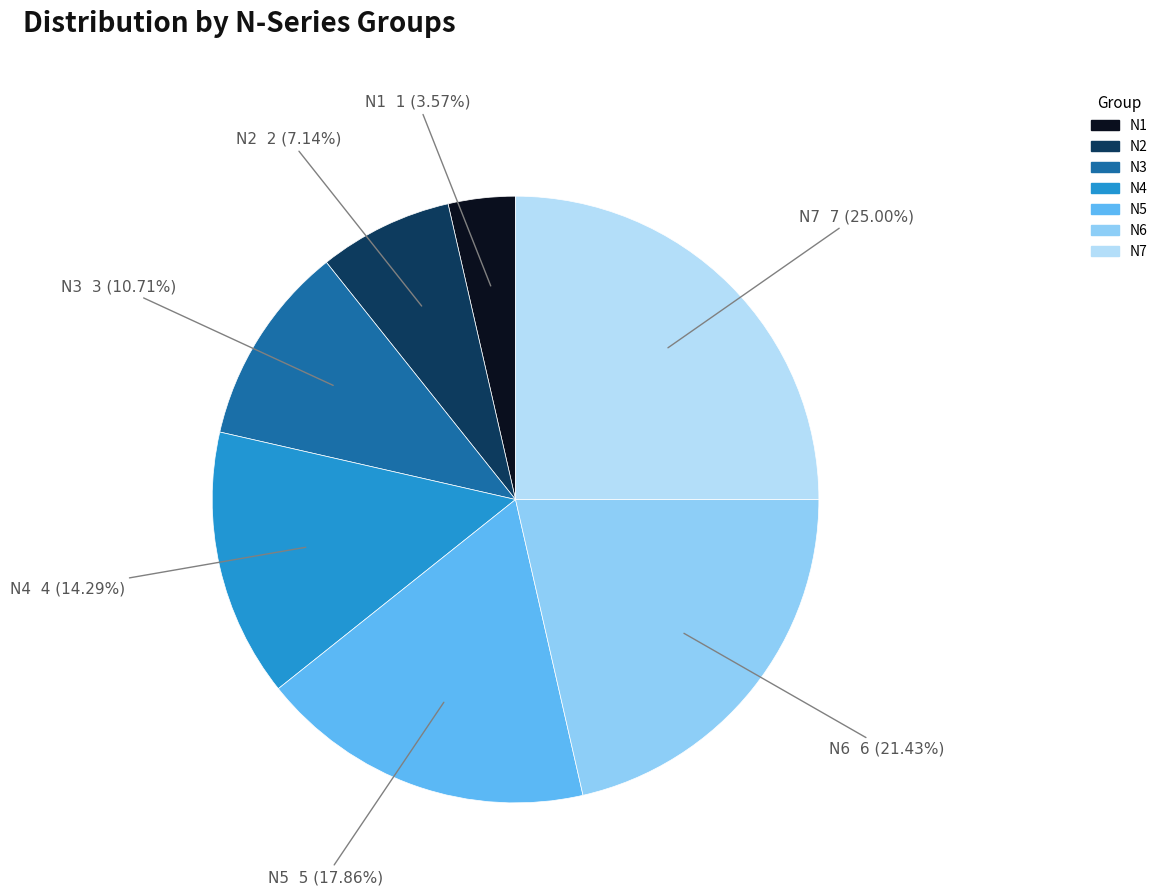

The N2 slice represents 7% of the pie. True or false?

True